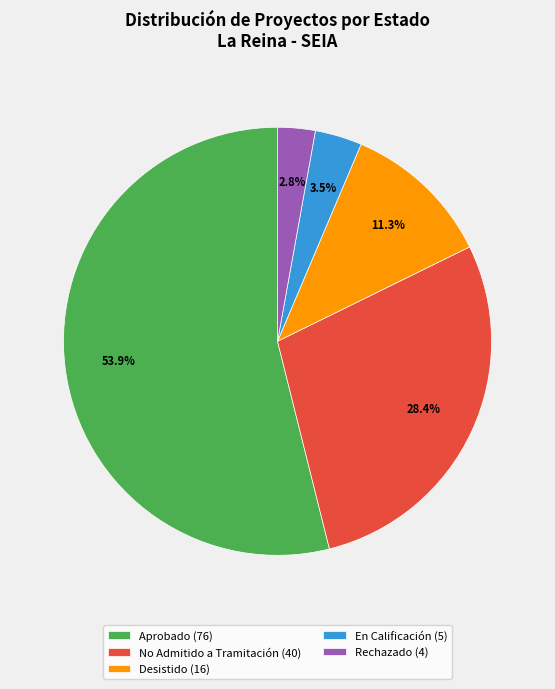

Rank the categories by value from highest to lowest.

Aprobado (76), No Admitido a Tramitación (40), Desistido (16), En Calificación (5), Rechazado (4)